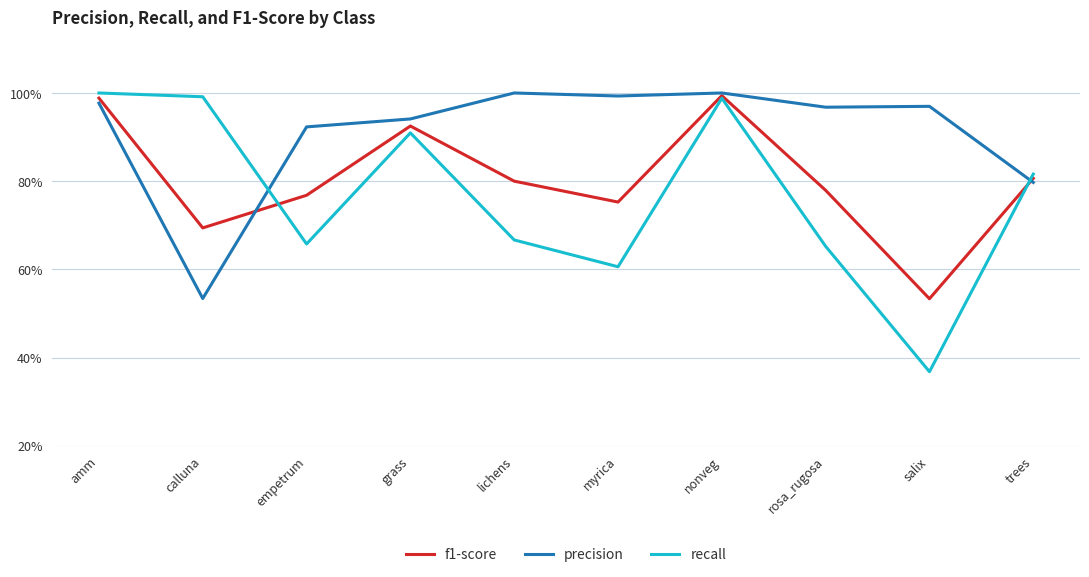

At which category does recall reach its first local valley?

empetrum